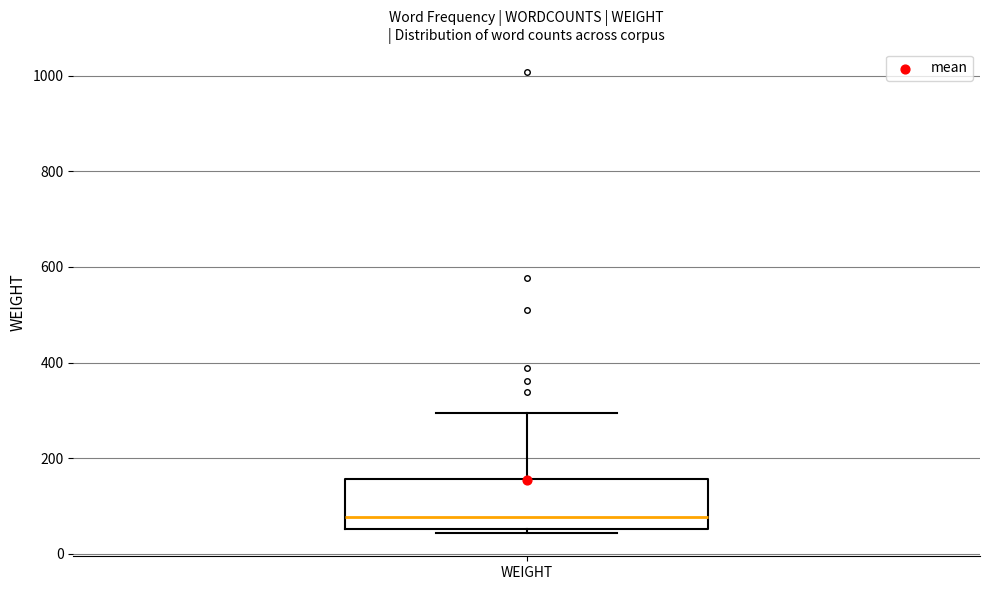

Transcribe this box plot: give where the median line is, the range the box spans, and where the two whiskers end, as read against the y-axis. The values are not printed on the chart, so give them approximately, as read against the axis.

median 80, box 60 to 160, whiskers 40 to 300